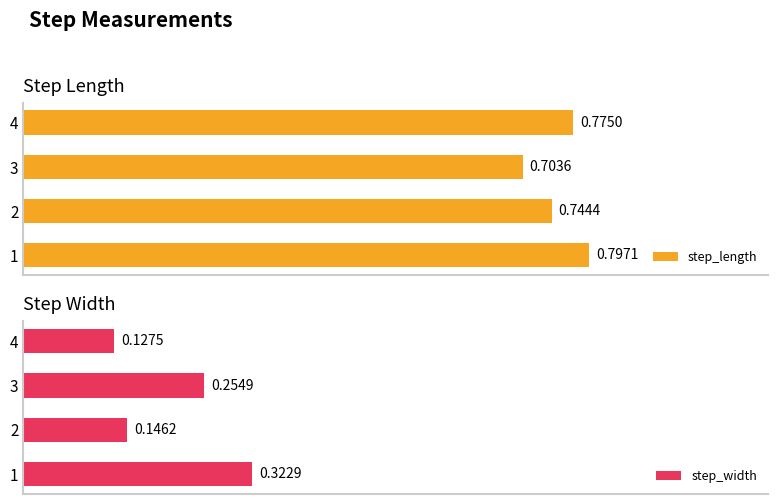

What is the value of the step_length bar at the 1st from the left?

0.8